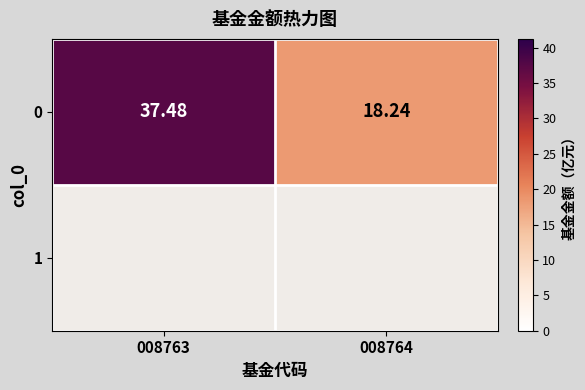

Reading left to right, list all the values displayed in this chart.

37.5	18.2